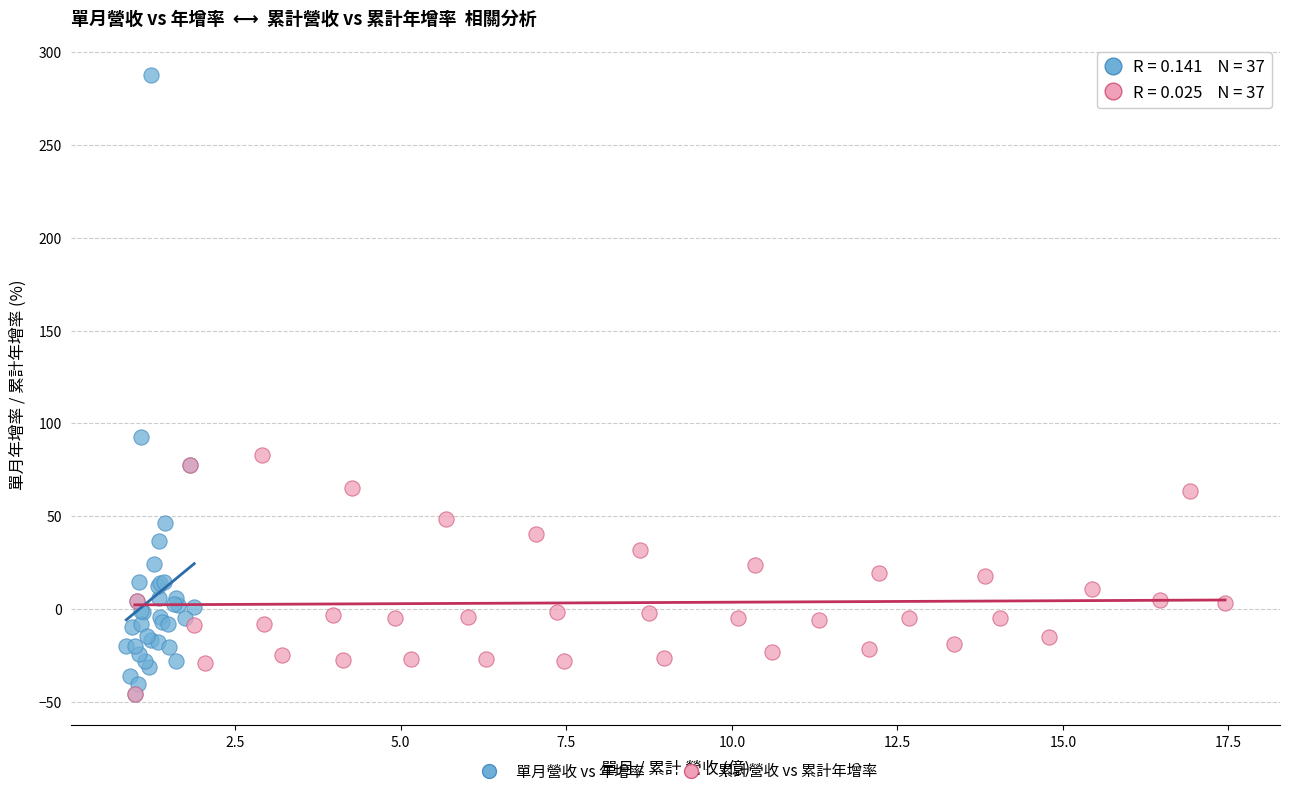

Which series contains the highest Y value?

單月營收 vs 年增率